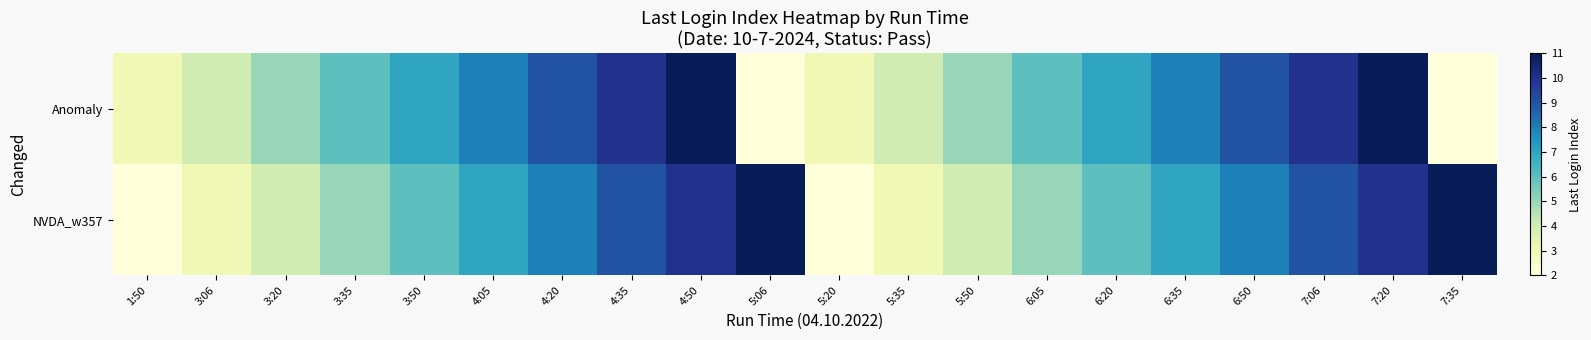

Reading left to right, extract all data points from this chart.

Anomaly: 1:50=3	3:06=4	3:20=5	3:35=6	3:50=7	4:05=8	4:20=9	4:35=10	4:50=11	5:06=2	5:20=3	5:35=4	5:50=5	6:05=6	6:20=7	6:35=8	6:50=9	7:06=10	7:20=11	7:35=2
NVDA_w357: 1:50=2	3:06=3	3:20=4	3:35=5	3:50=6	4:05=7	4:20=8	4:35=9	4:50=10	5:06=11	5:20=2	5:35=3	5:50=4	6:05=5	6:20=6	6:35=7	6:50=8	7:06=9	7:20=10	7:35=11